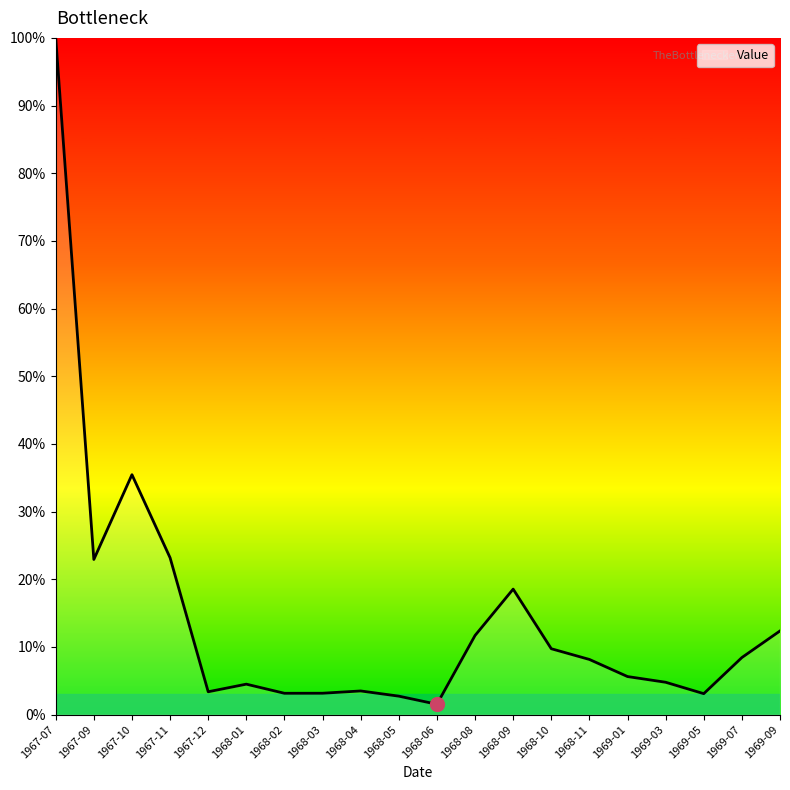

Which category has the highest value across all series?

1967-07